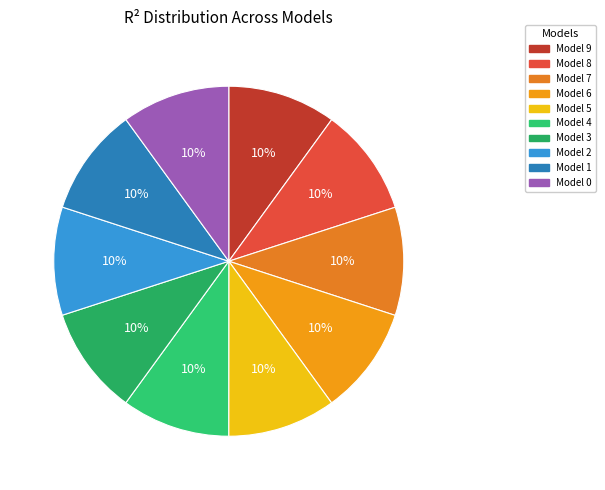

Count the number of slices in the pie.

10